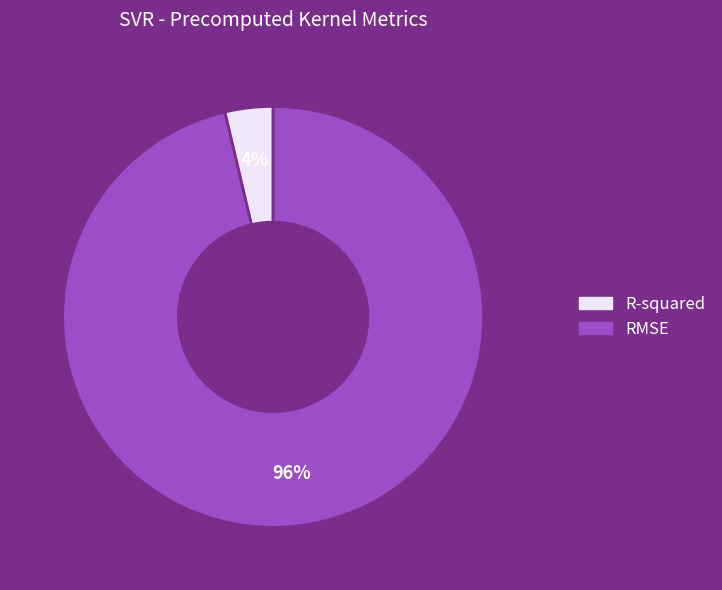

What percentage is the RMSE slice, to the nearest percent?

96%